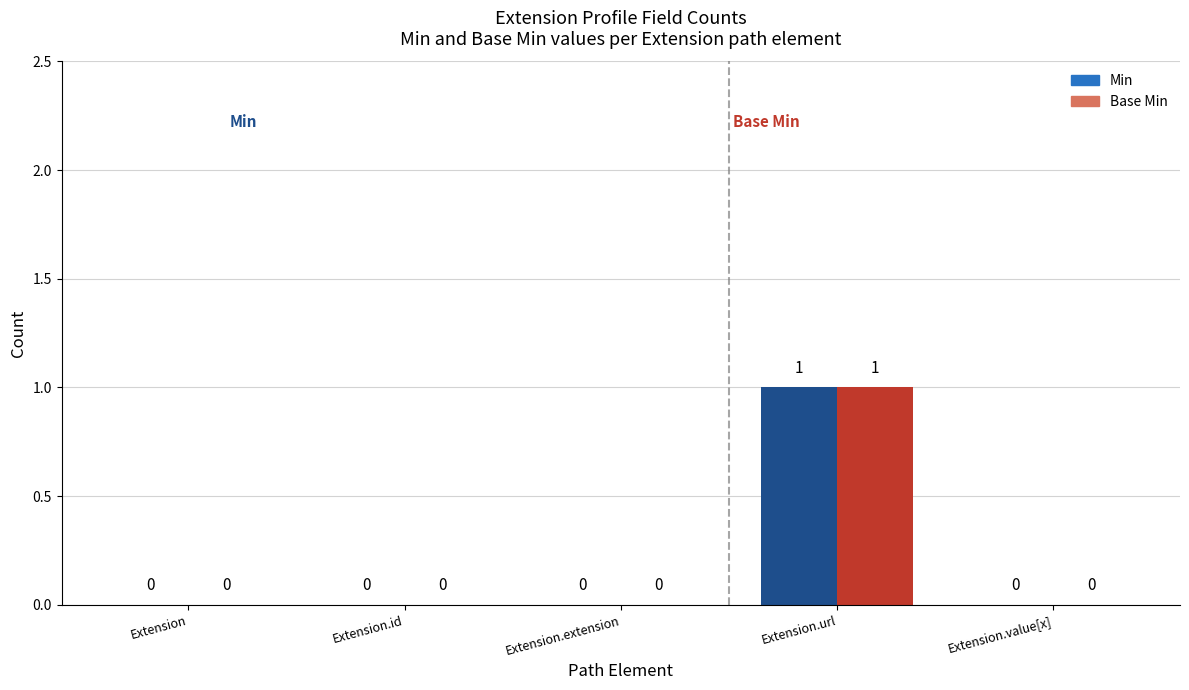

How many values in Base Min are above zero?

1